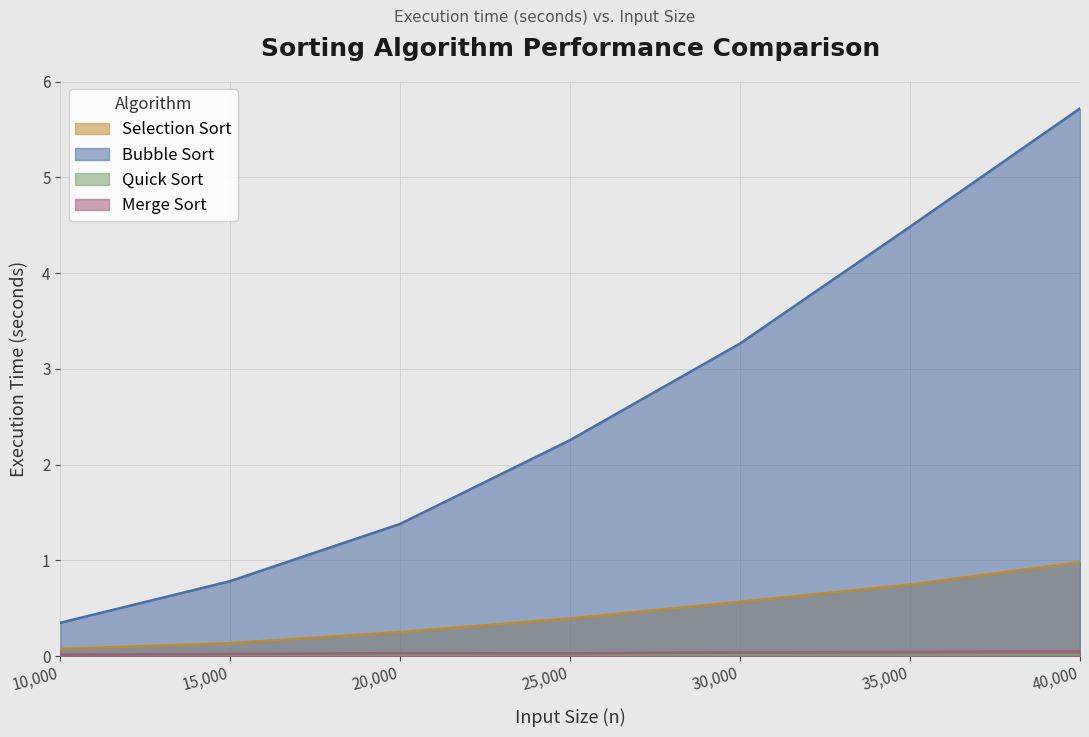

What is the value of the Bubble Sort point at the 7th from the left?

5.7